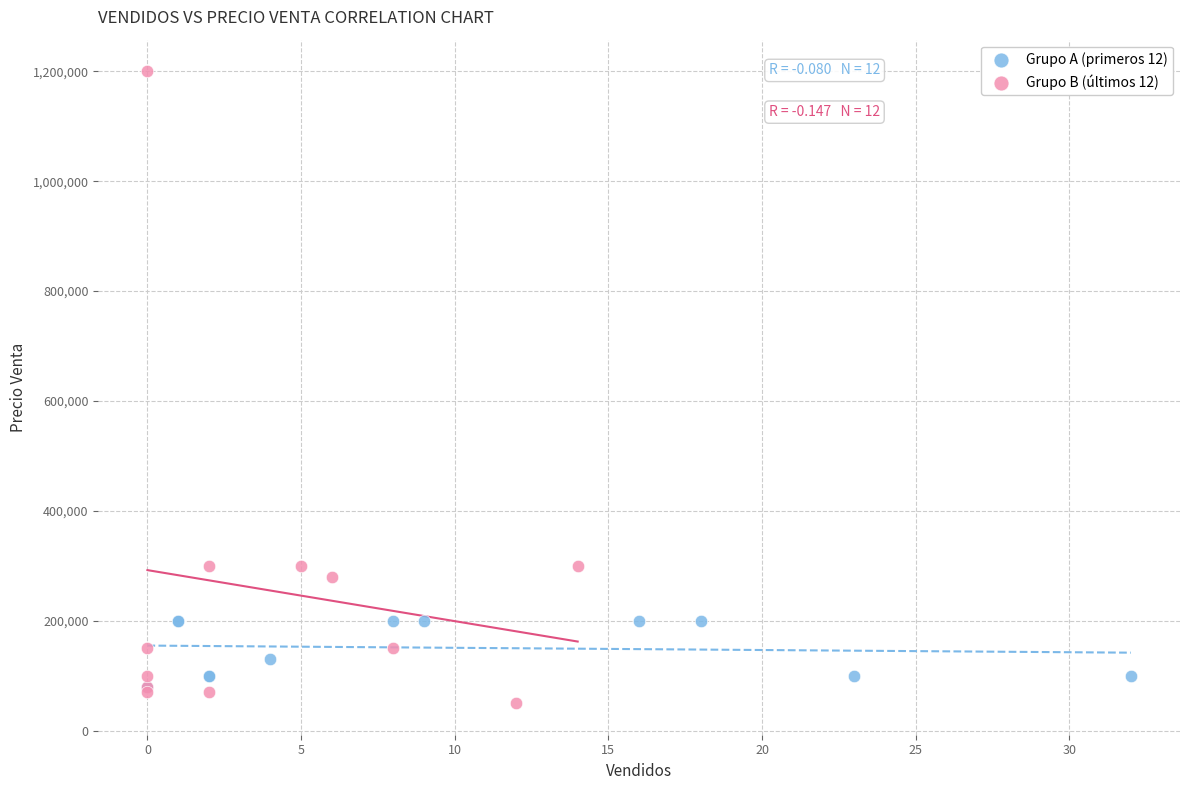

Which series contains the highest Y value?

Grupo B (últimos 12)